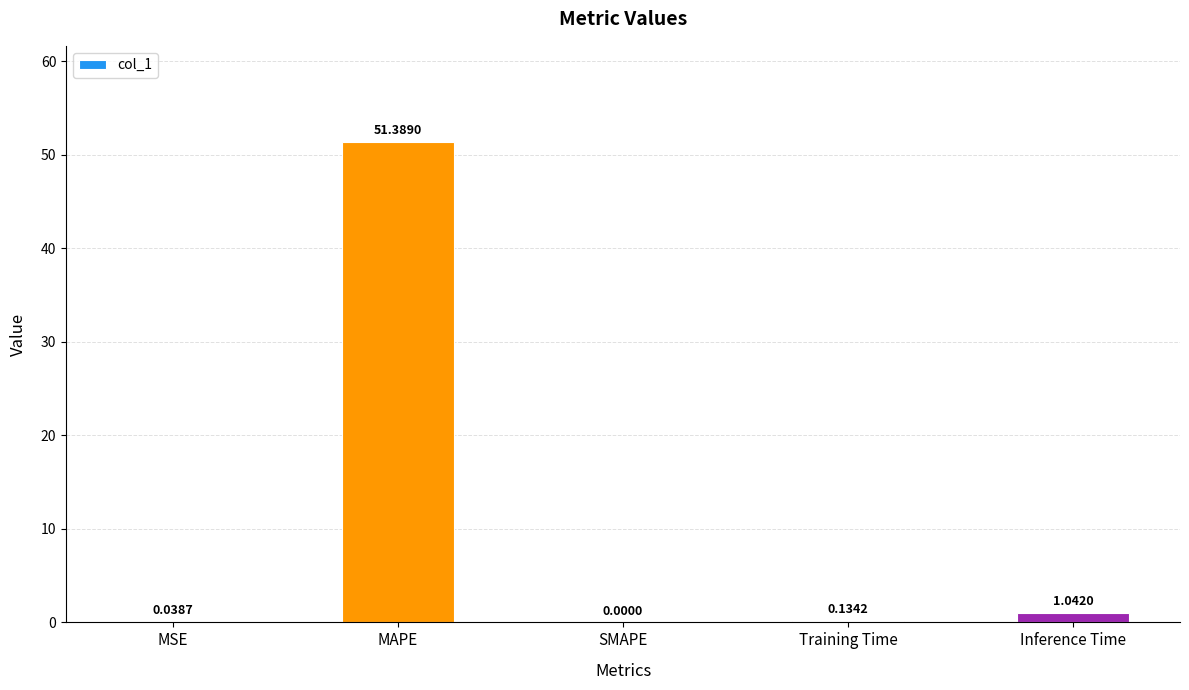

Which label corresponds to the largest value in the chart?

MAPE